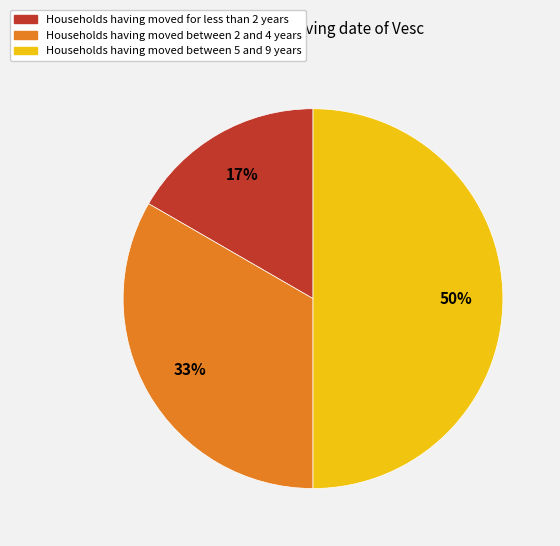

What percentage is the Households having moved for less than 2 years slice, to the nearest percent?

17%